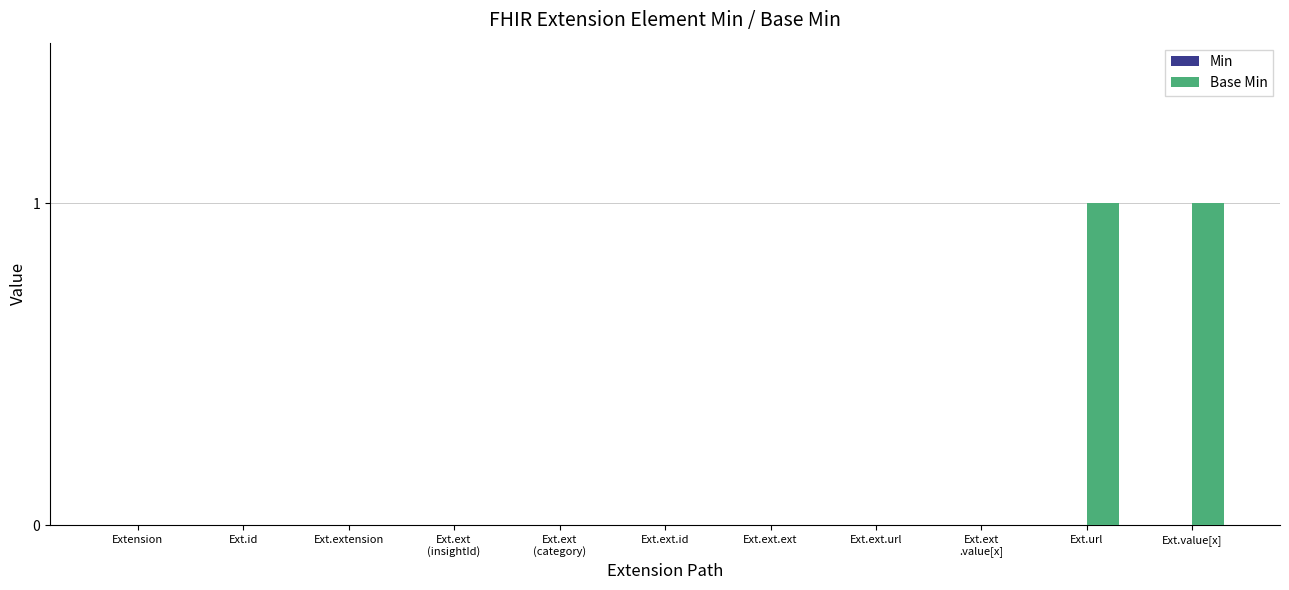

The chart shows a value of 0 at Extension. True or false?

True